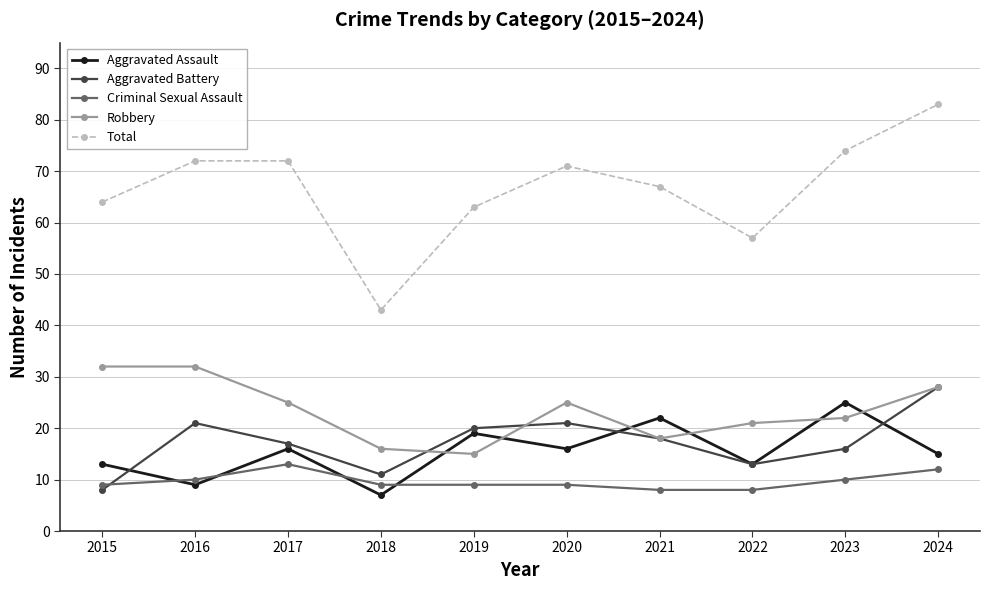

Reading right to left, what are all the values shown in this chart?

Aggravated Assault: 2024=15	2023=25	2022=13	2021=22	2020=16	2019=19	2018=7	2017=16	2016=9	2015=13
Aggravated Battery: 2024=28	2023=16	2022=13	2021=18	2020=21	2019=20	2018=11	2017=17	2016=21	2015=8
Criminal Sexual Assault: 2024=12	2023=10	2022=8	2021=8	2020=9	2019=9	2018=9	2017=13	2016=10	2015=9
Robbery: 2024=28	2023=22	2022=21	2021=18	2020=25	2019=15	2018=16	2017=25	2016=32	2015=32
Total: 2024=83	2023=74	2022=57	2021=67	2020=71	2019=63	2018=43	2017=72	2016=72	2015=64